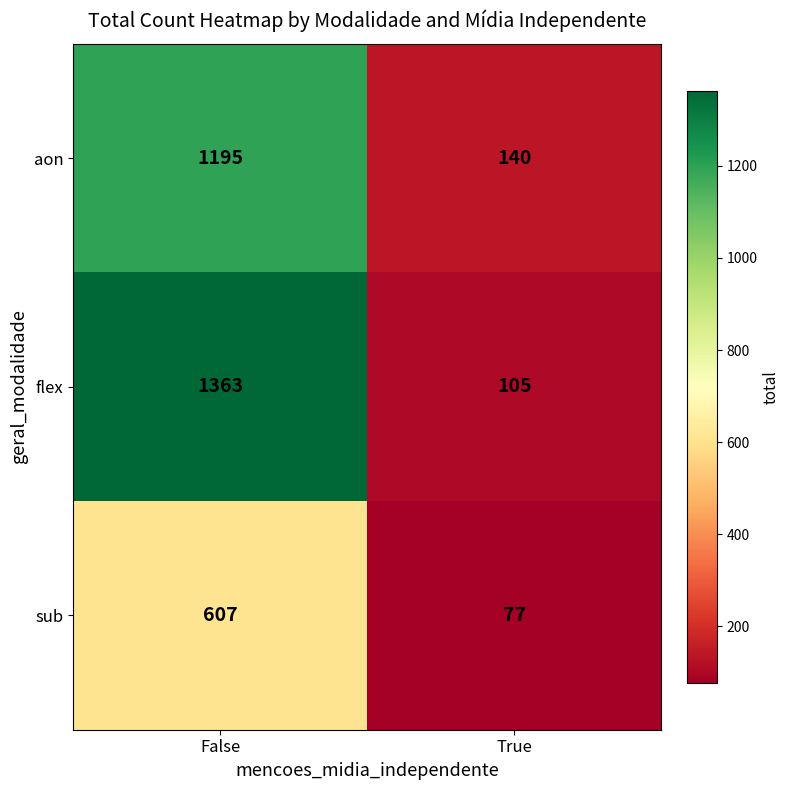

What is the total value across all series at False?

3165